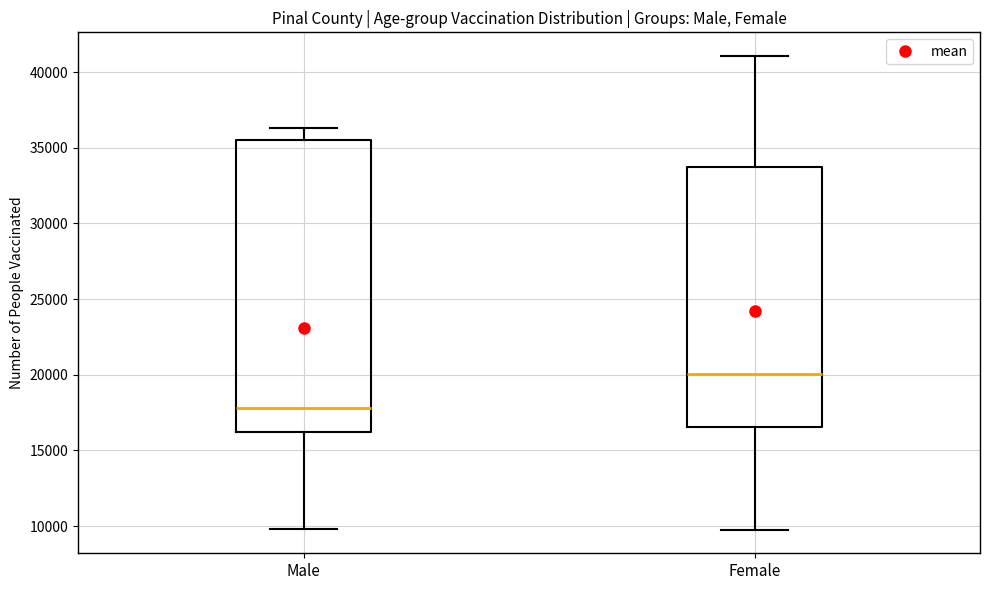

Which box has the lowest median line?

Male